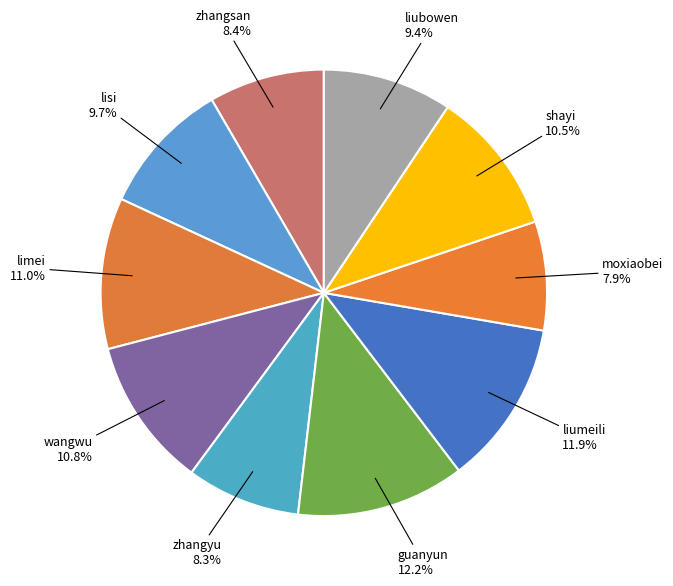

What percentage is the wangwu slice, to the nearest percent?

11%